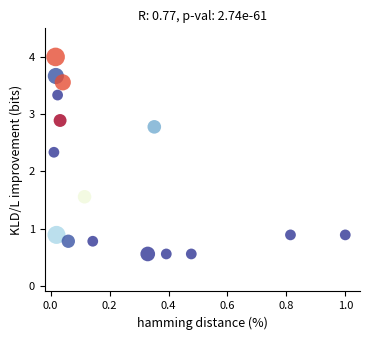

What Y value in the scatter plot is closest to 2?

2.3